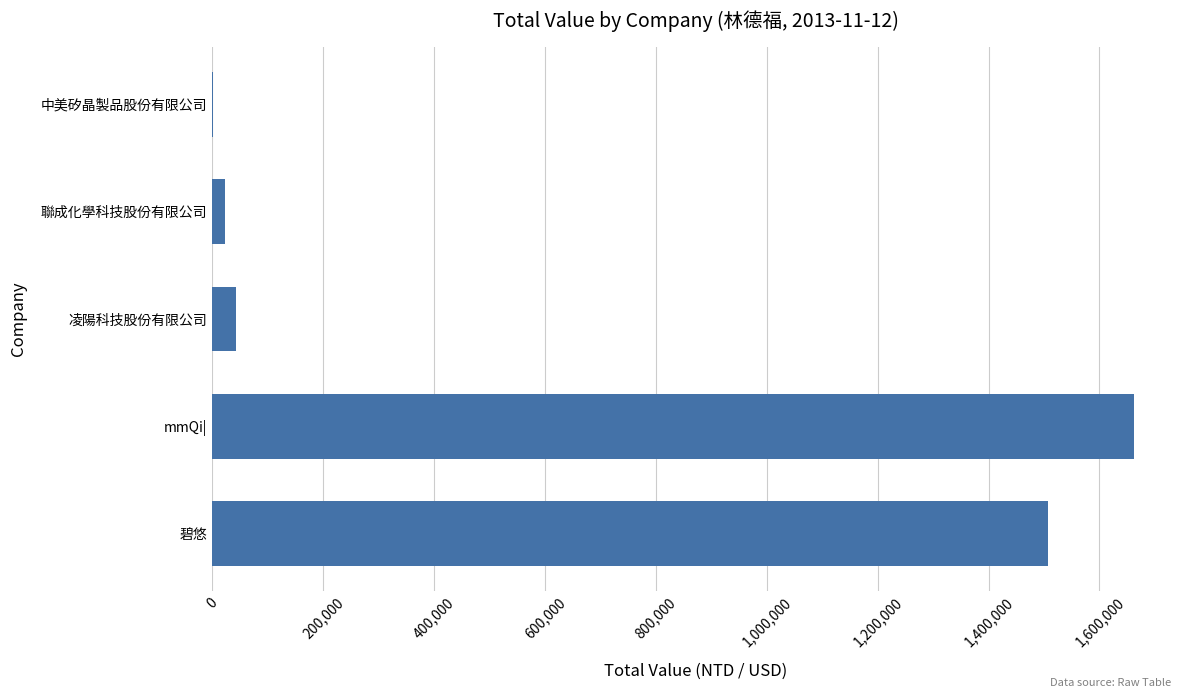

Between 碧悠 and 聯成化學科技股份有限公司, which is larger?

碧悠